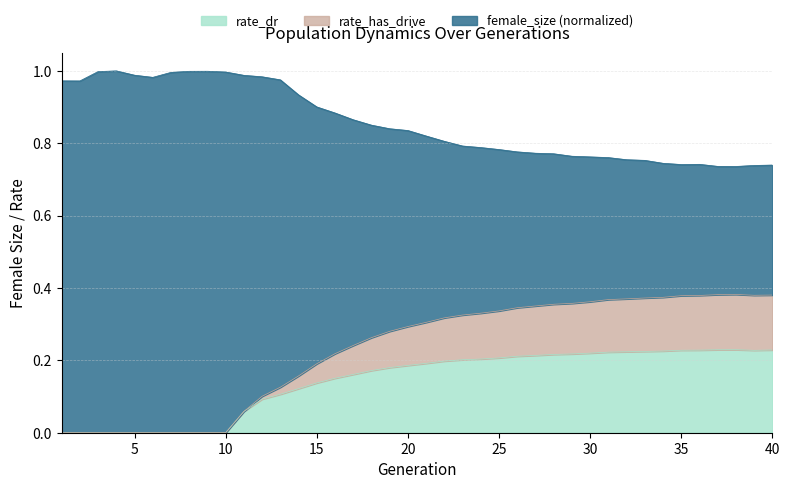

Which series has the widest spread of values?

rate_has_drive